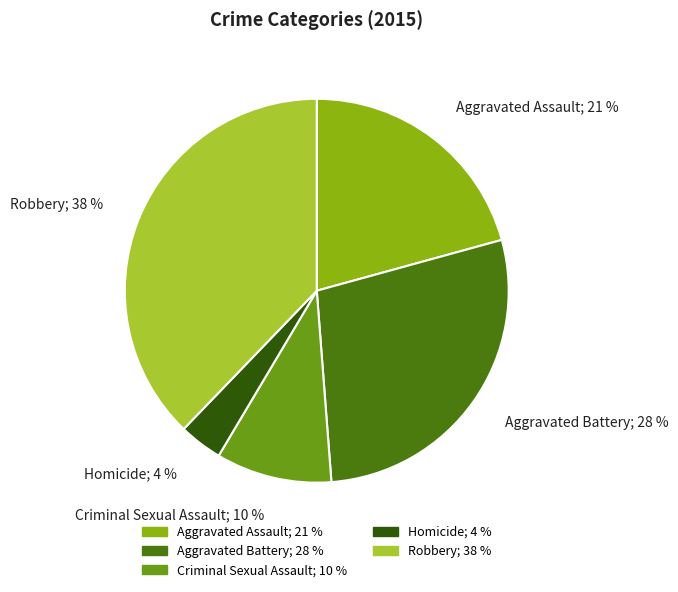

Which category has the biggest portion of the pie?

Robbery